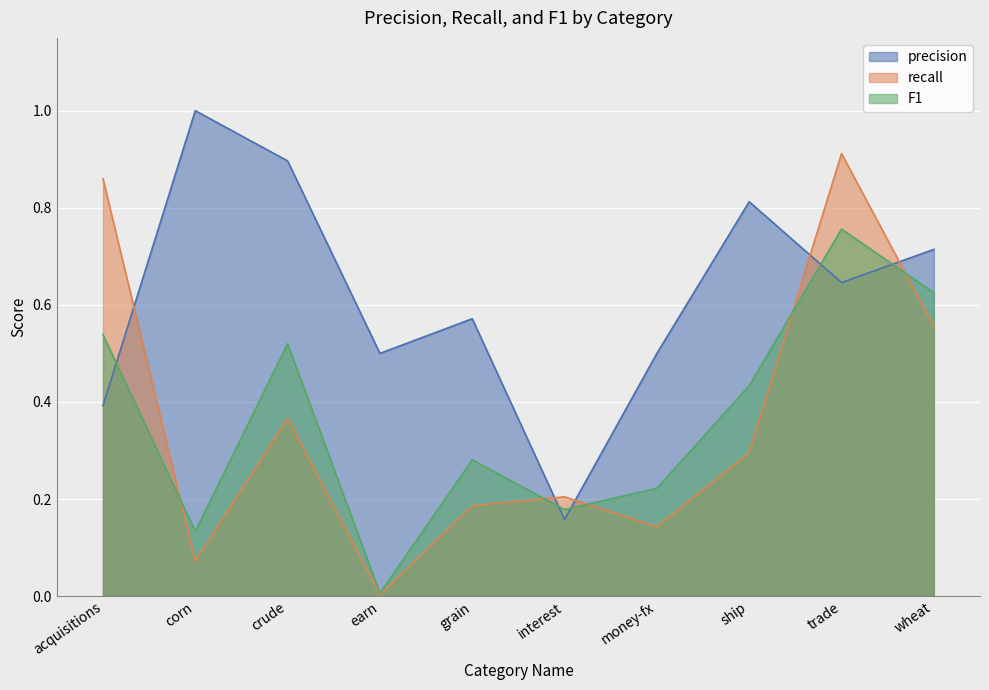

At acquisitions, list the series in order from largest to smallest.

recall, F1, precision